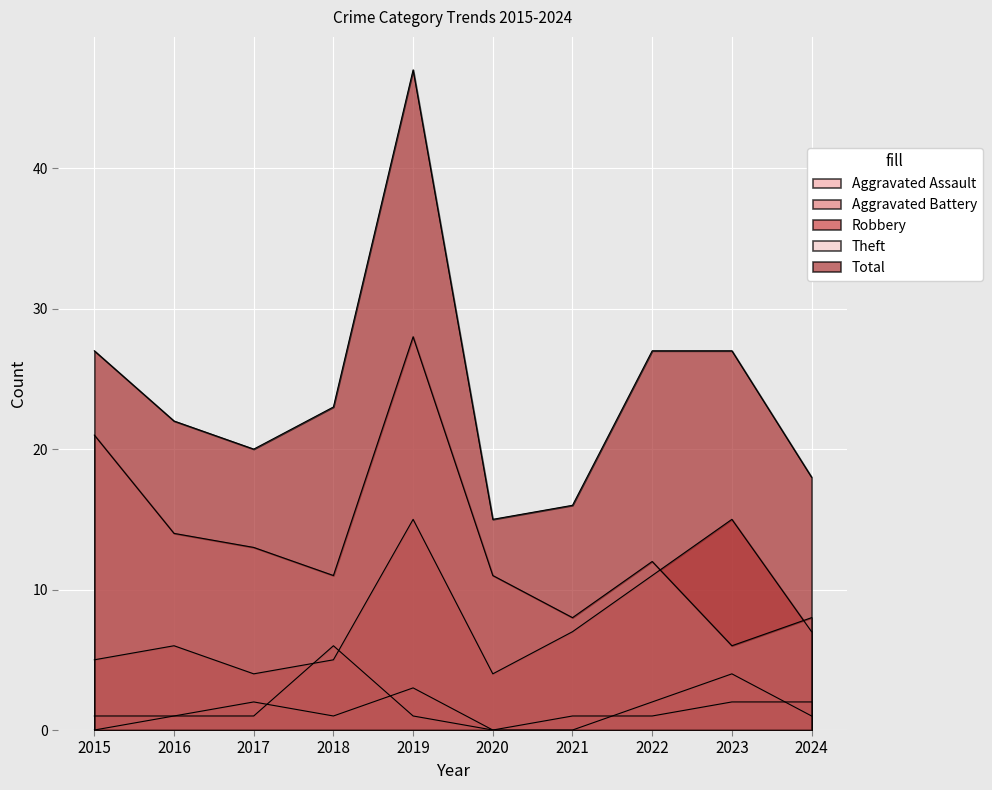

Reading right to left, transcribe all the data shown in this chart.

Aggravated Assault: 1	4	2	0	0	3	1	2	1	0
Aggravated Battery: 2	2	1	1	0	1	6	1	1	1
Robbery: 7	15	11	7	4	15	5	4	6	5
Theft: 8	6	12	8	11	28	11	13	14	21
Total: 18	27	27	16	15	47	23	20	22	27